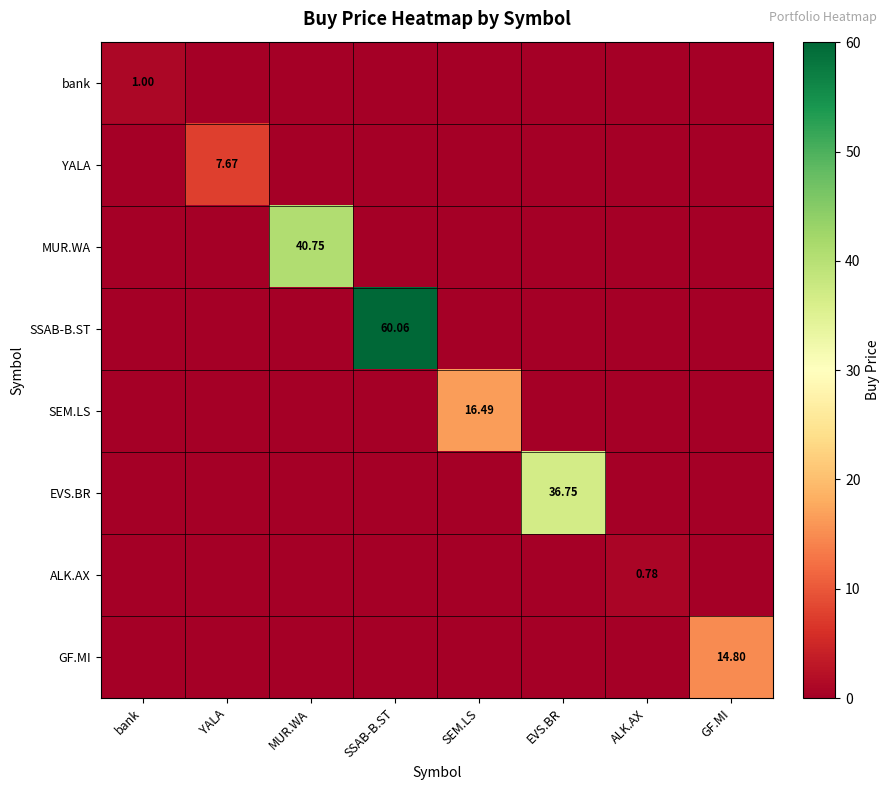

Is the value of ALK.AX at EVS.BR greater than the value of MUR.WA at EVS.BR?

No